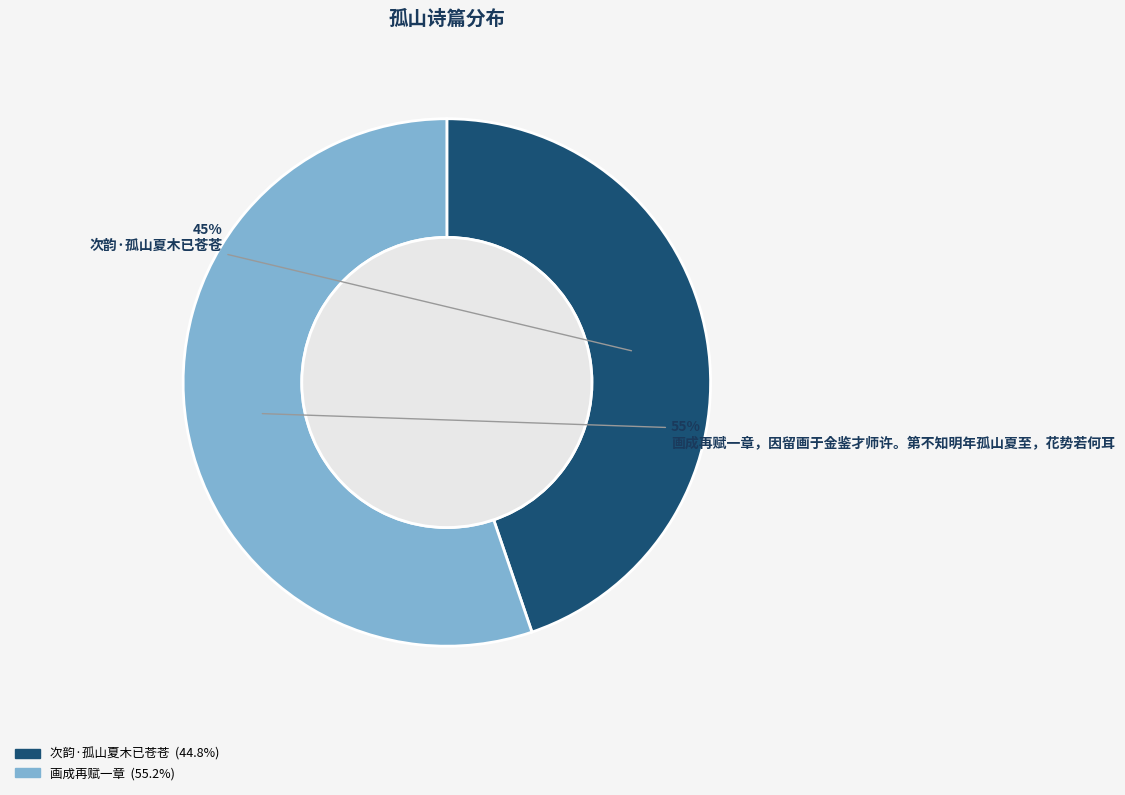

Does any single category account for the majority?

Yes